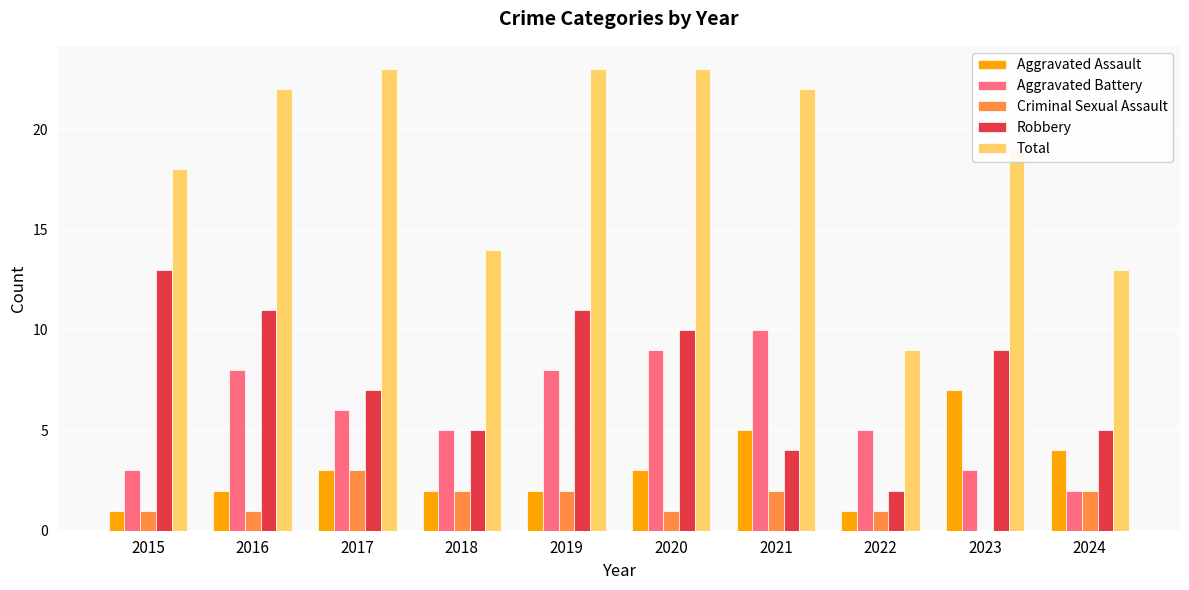

The Total series shows 10 at 2017. True or false?

False